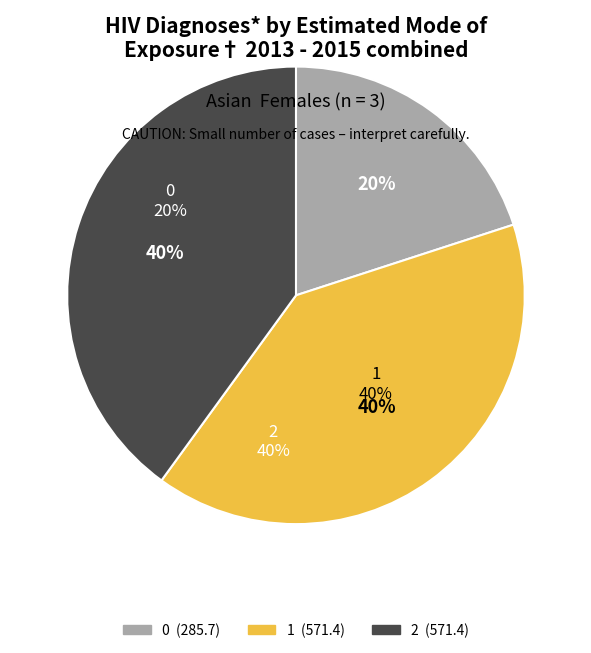

True or false: 0 accounts for 15% of the total.

False